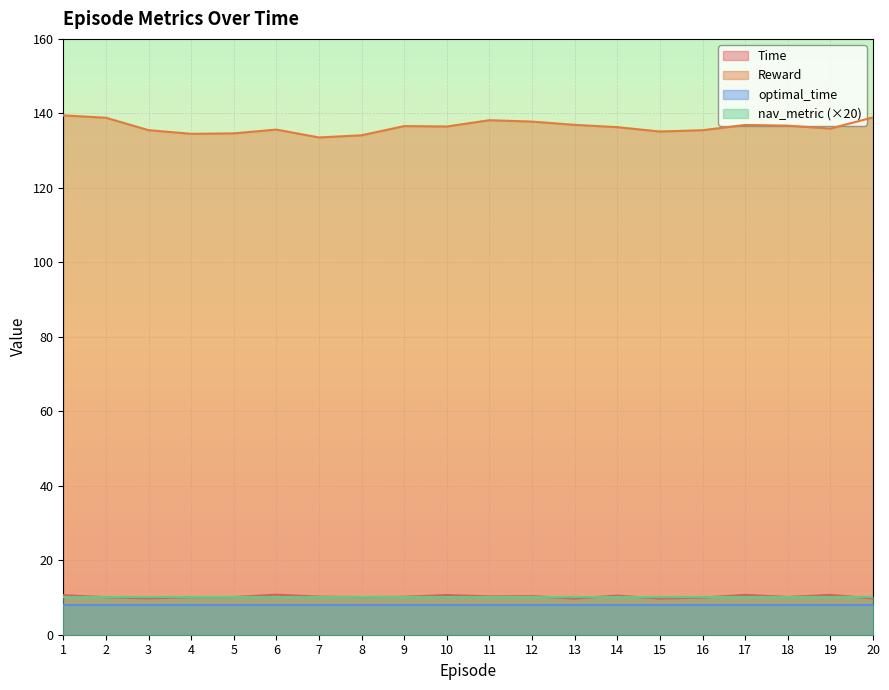

Reading right to left, extract all data points from this chart.

Time: 9.7	10.7	10.1	10.7	10.0	9.7	10.5	9.7	10.4	10.3	10.7	10.2	10.1	10.2	10.8	10.1	10.1	9.8	10.1	10.6
Reward: 138.9	135.9	136.7	136.9	135.5	135.1	136.3	136.9	137.8	138.2	136.5	136.6	134.1	133.5	135.6	134.6	134.5	135.5	138.8	139.5